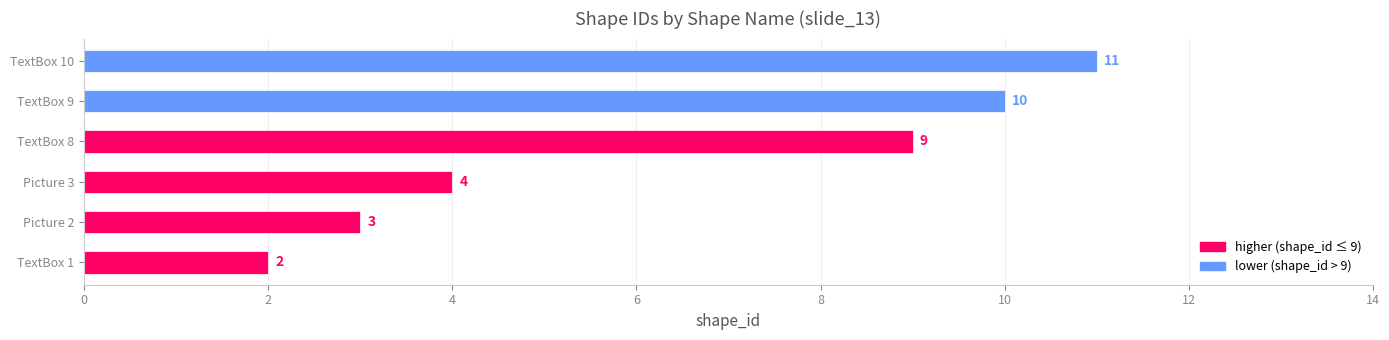

Reading top to bottom, transcribe all the data shown in this chart.

11	10	9	4	3	2